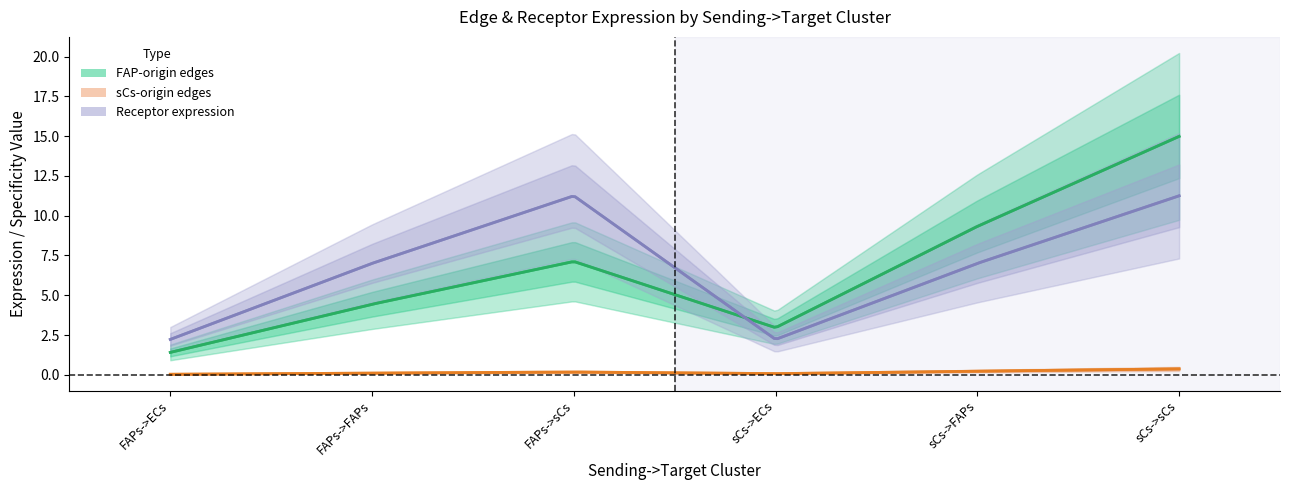

At which label does Receptor total expression value reach its peak?

FAPs->sCs